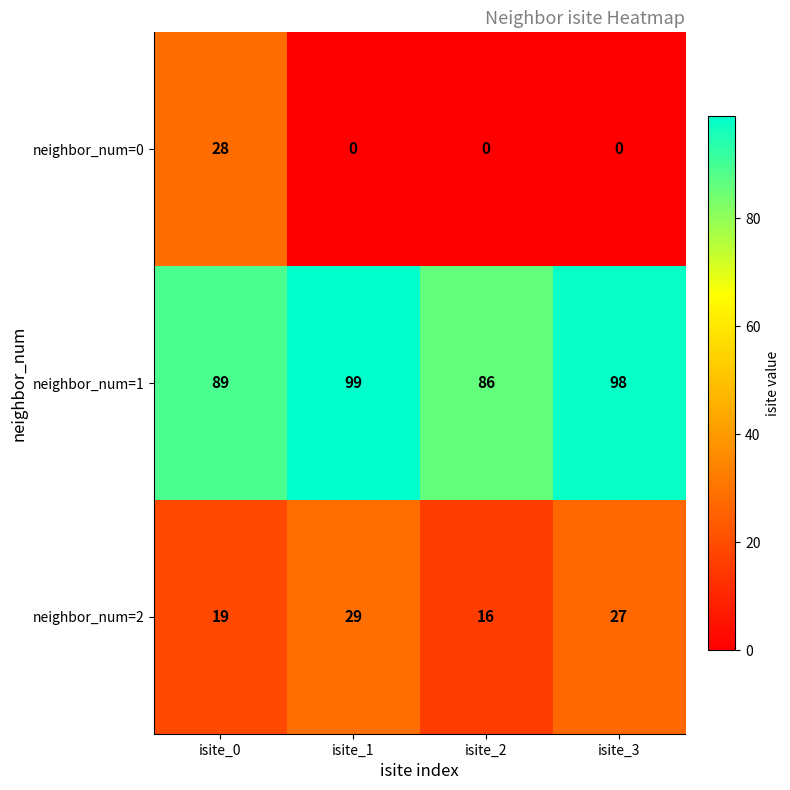

The neighbor_num=2 series shows 19 at isite_0. True or false?

True